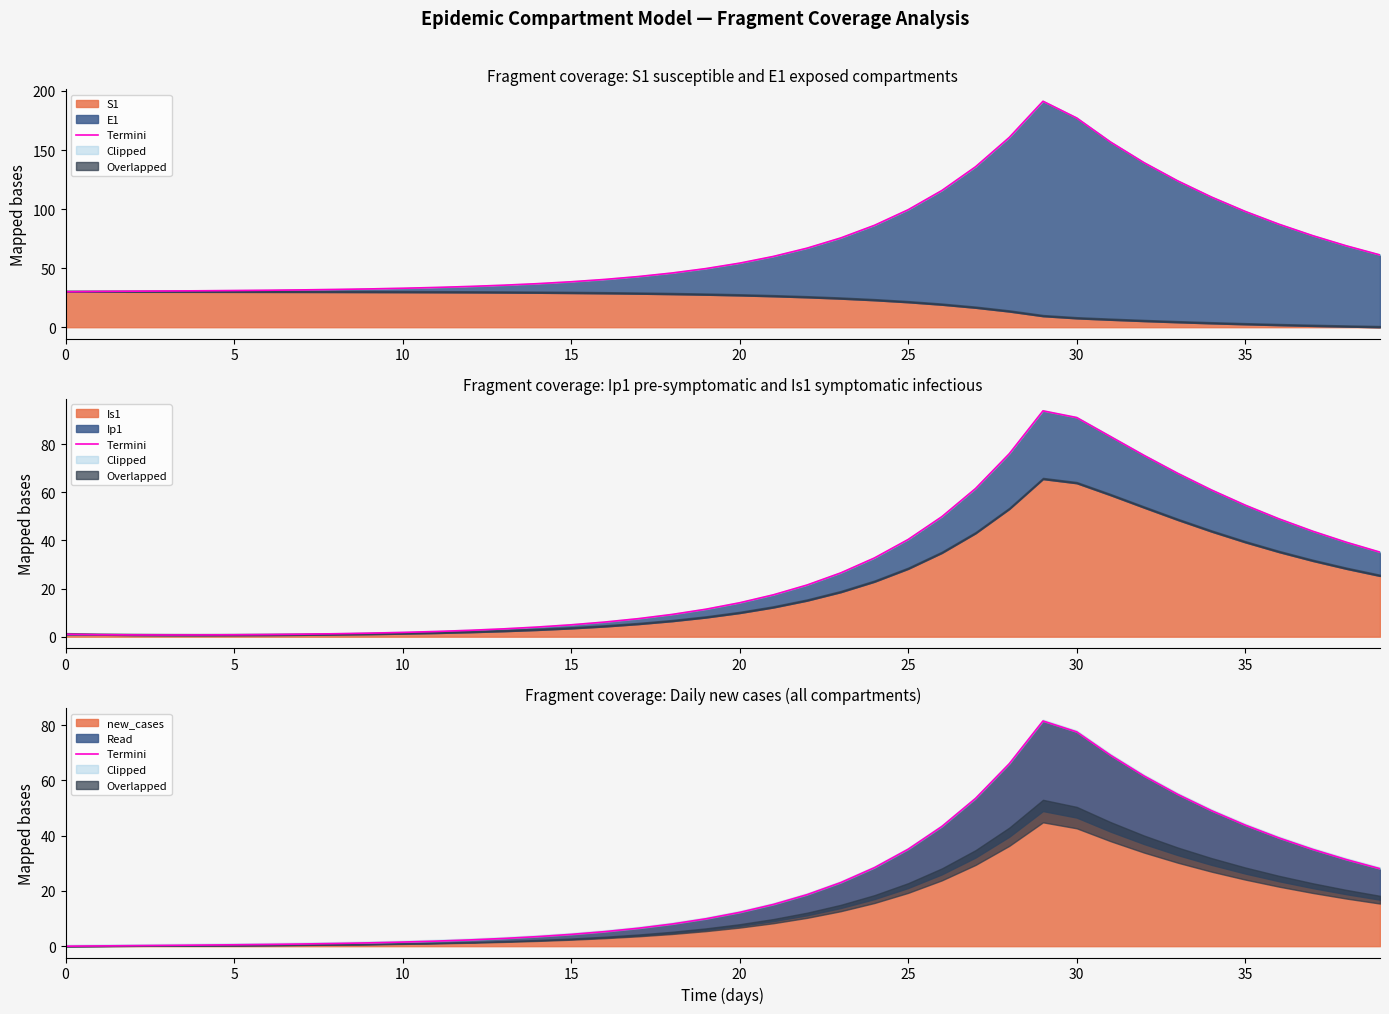

Does the chart display data point markers on the line(s)?

No